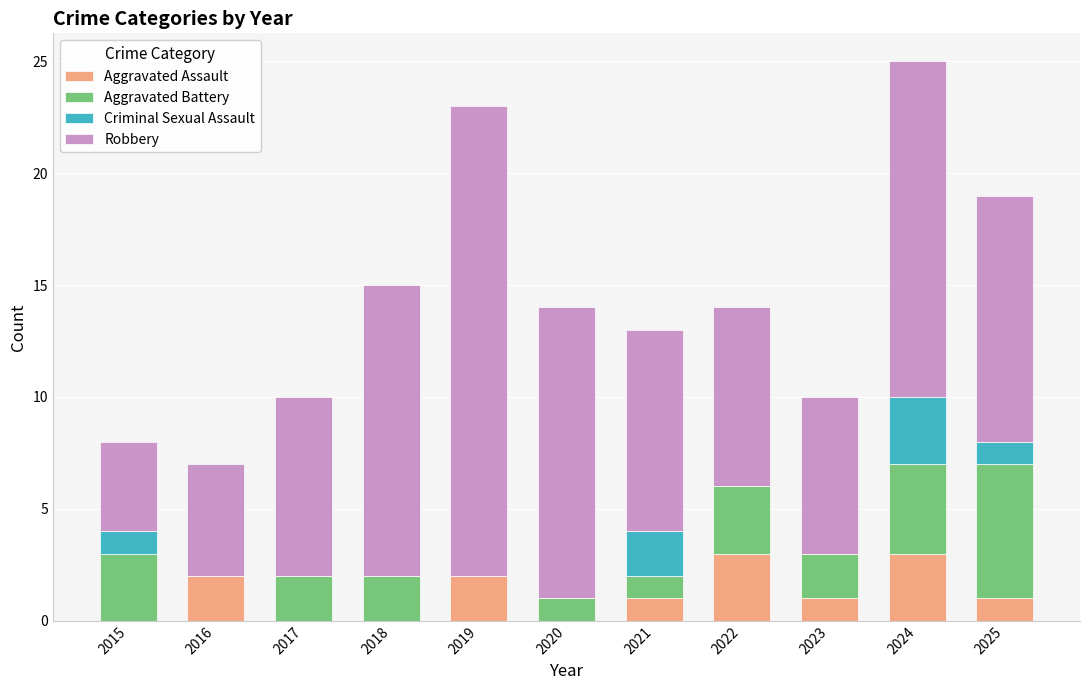

True or false: Aggravated Assault has a value of 0 at 2015.

True